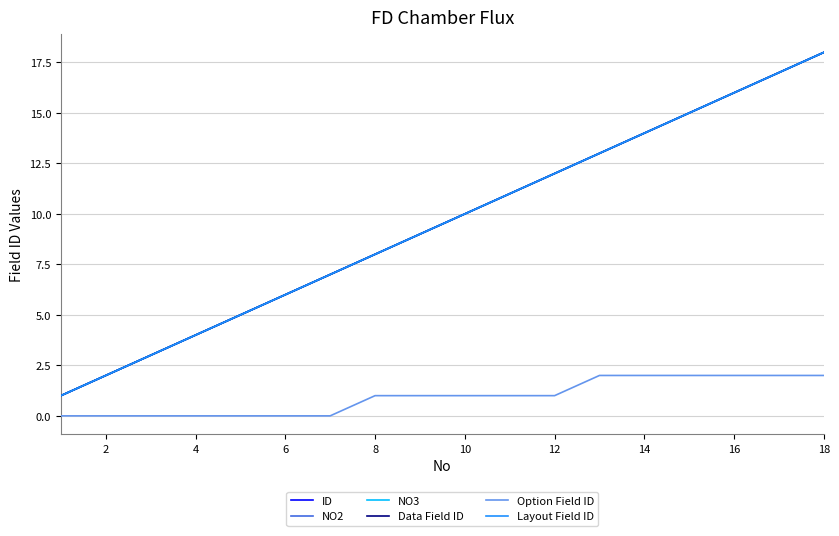

Does the chart have visible grid lines?

Yes